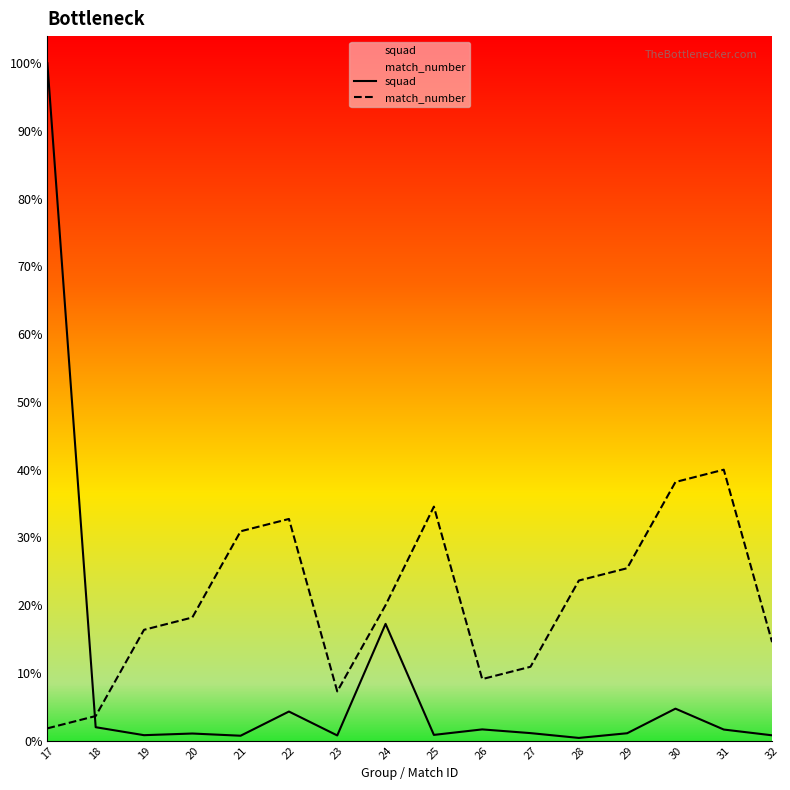

Rank the series at 25 from highest to lowest value.

match_number, squad